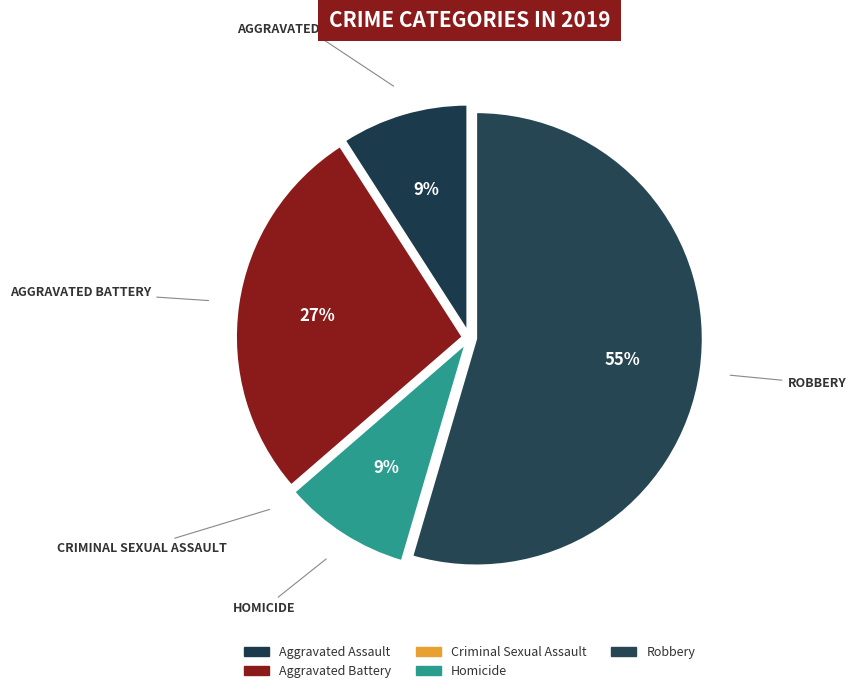

Which slice is the smallest?

Criminal Sexual Assault